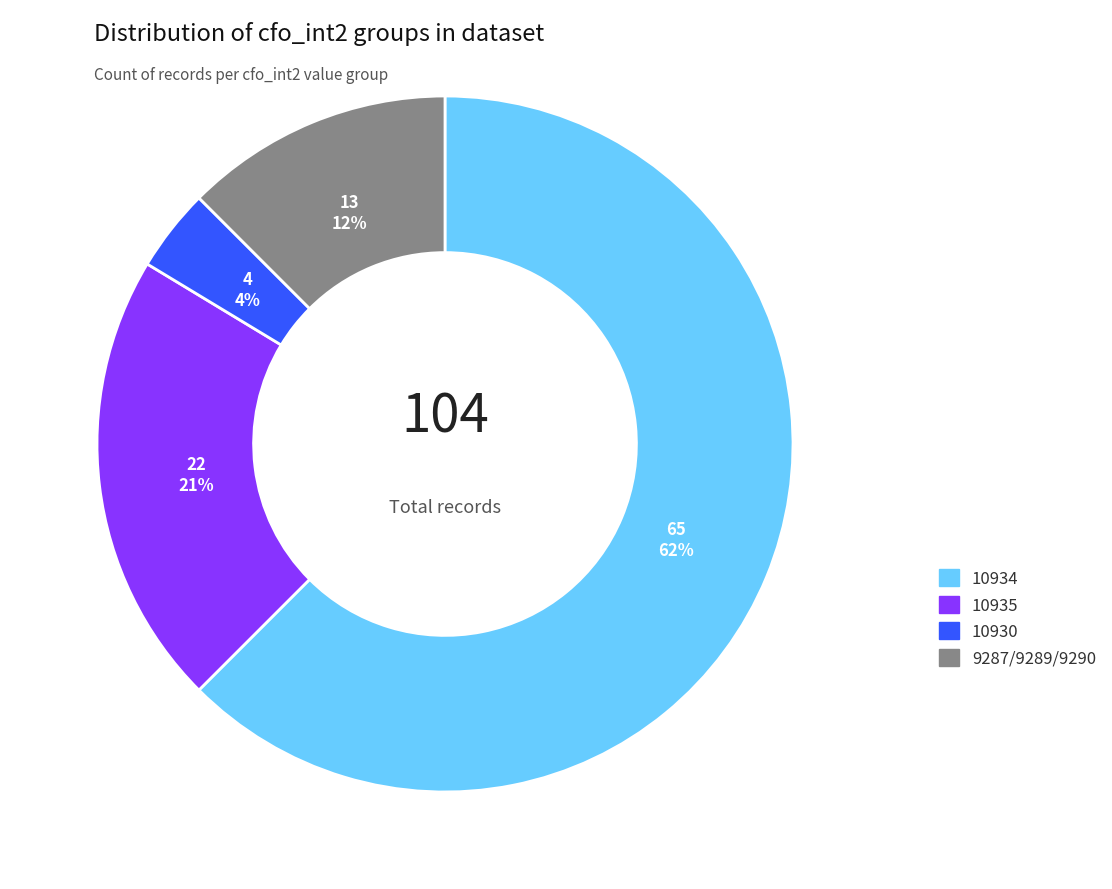

To the nearest percent, what is the difference between the largest and smallest slice percentages?

59%